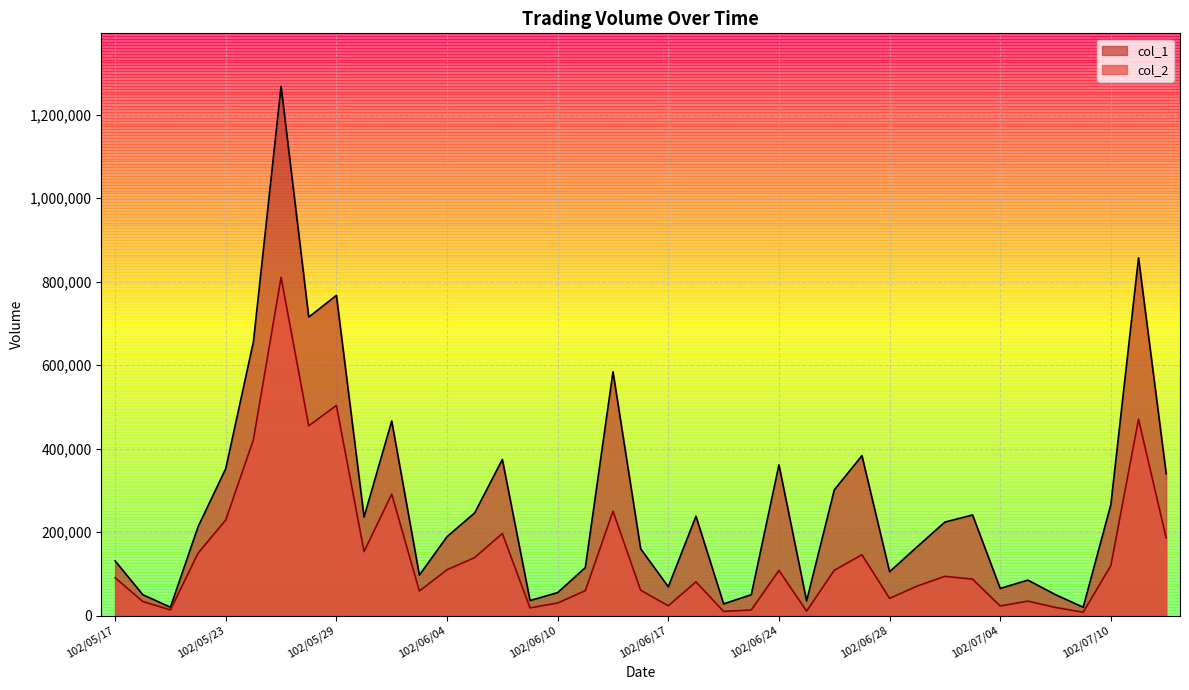

At 102/06/14, list the series in order from smallest to largest.

col_2, col_1